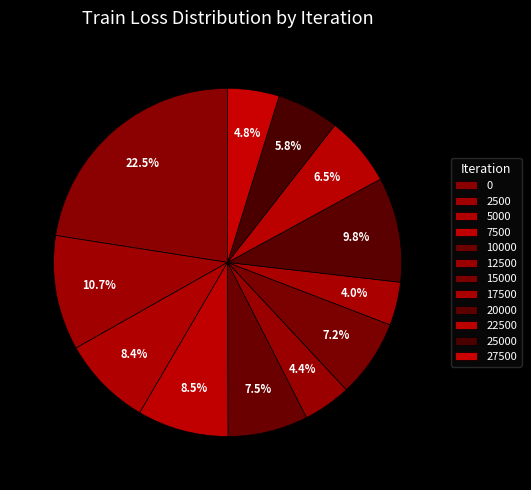

Is it true that 22500 is 6% of the pie?

True